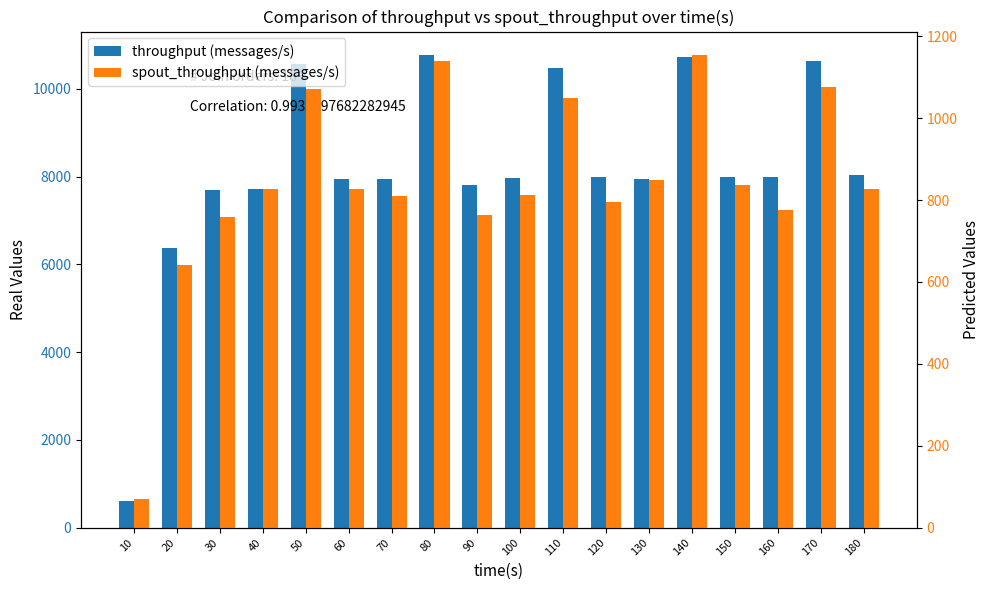

Is the value of spout_throughput (messages/s) at 30 greater than the value of throughput (messages/s) at 100?

No